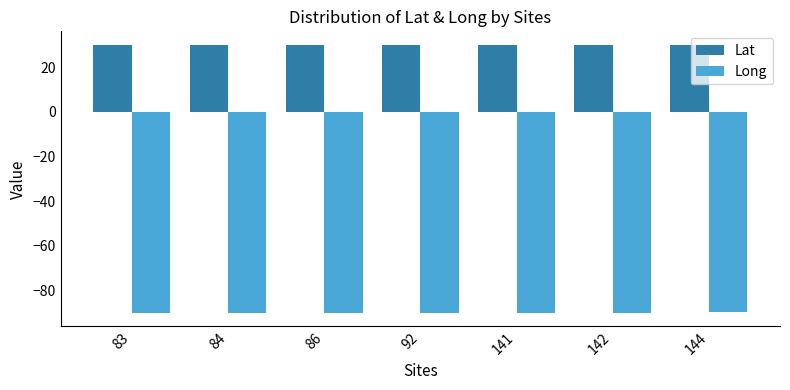

What is the value of the Long bar at the 4th from the left?

-90.1